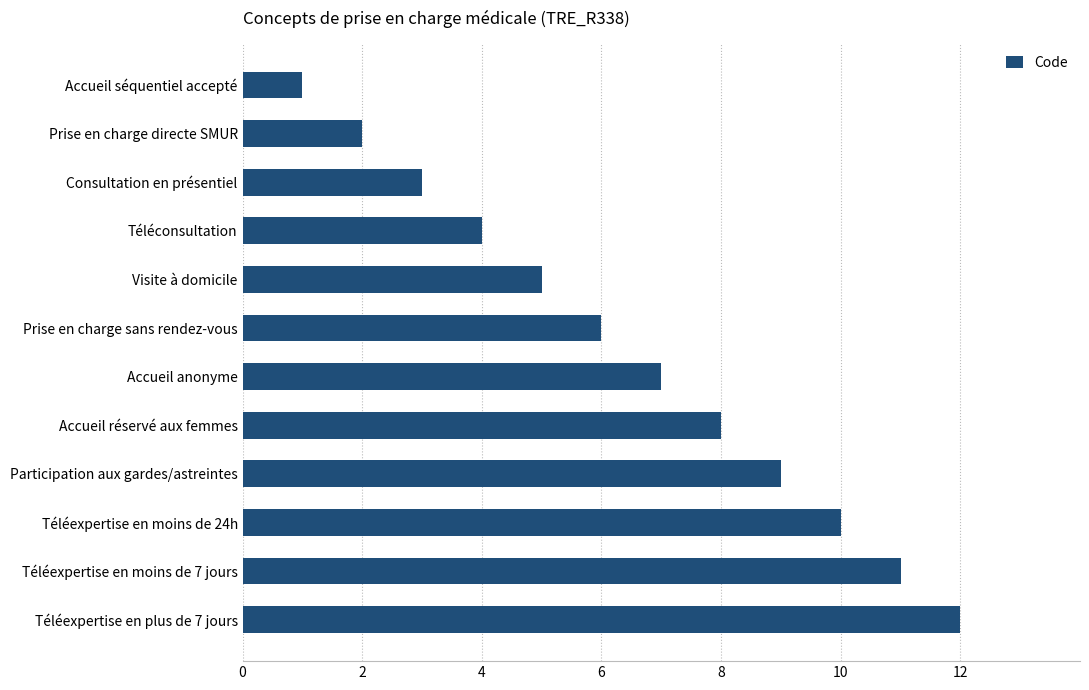

How many series are shown in this chart?

1